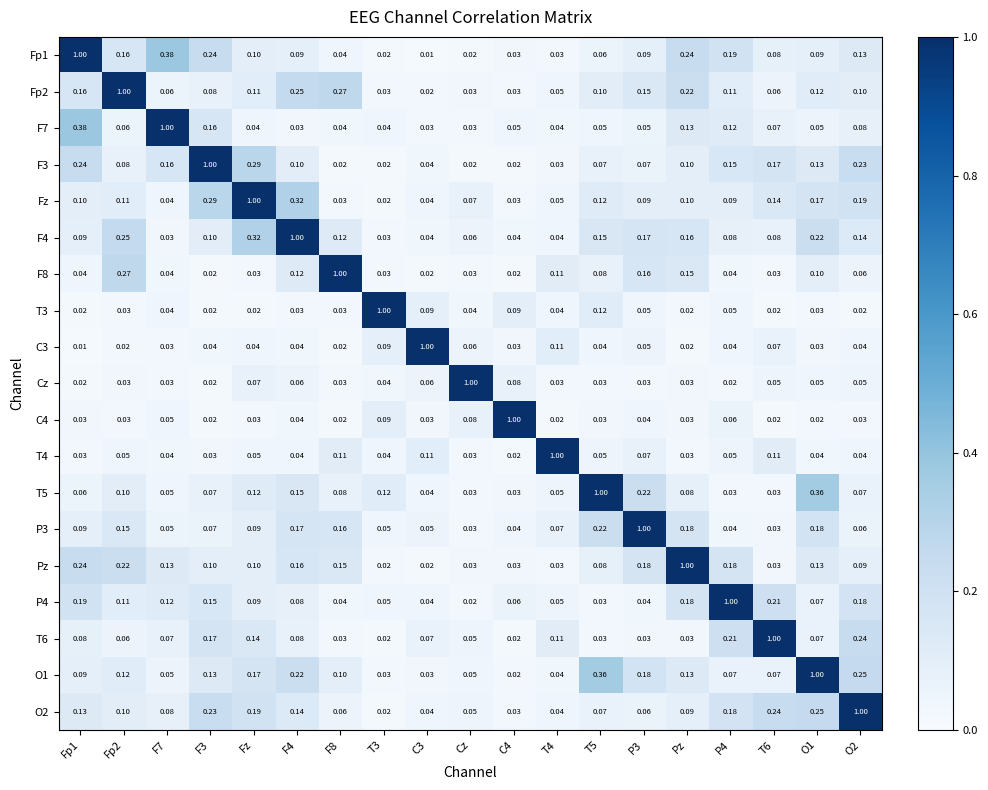

Is the value of Fp2 at C3 greater than the value of Cz at Fp2?

No